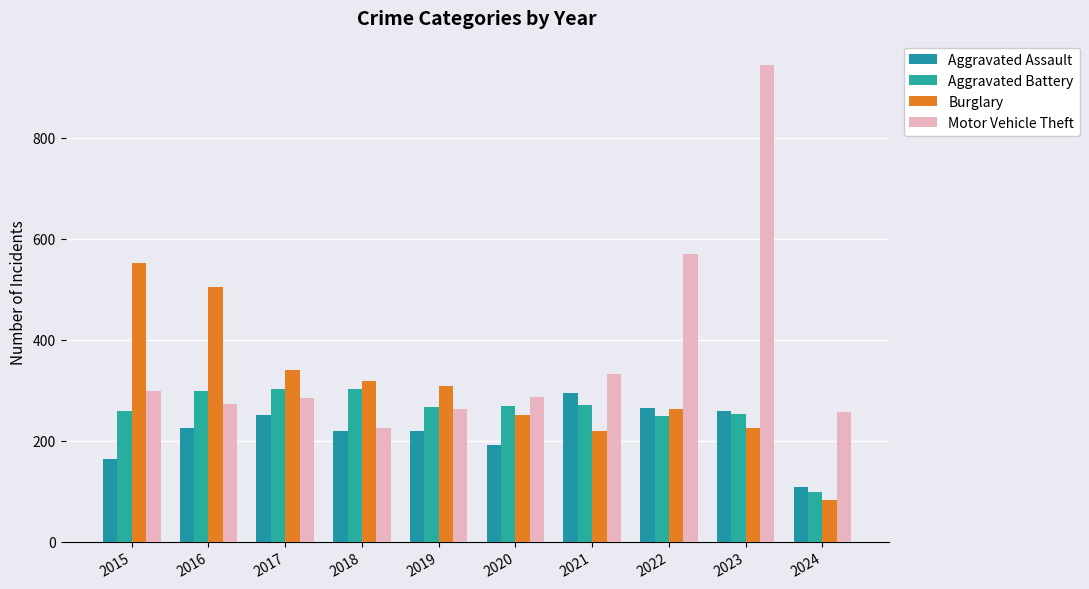

Which series has the widest spread of values?

Motor Vehicle Theft